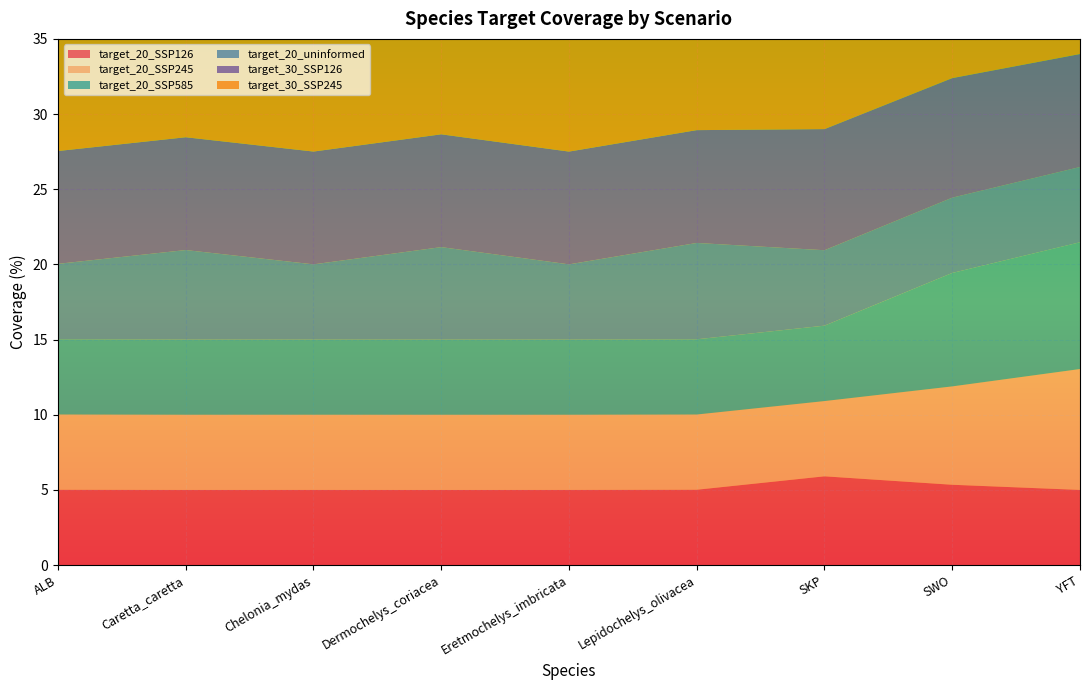

Reading left to right, extract all data points from this chart.

target_20_SSP126: 5.0	5.0	5.0	5.0	5.0	5.0	5.9	5.3	5.0
target_20_SSP245: 5.0	5.0	5.0	5.0	5.0	5.0	5.0	6.5	8.0
target_20_SSP585: 5.0	5.0	5.0	5.0	5.0	5.0	5.0	7.5	8.4
target_20_uninformed: 5.0	6.0	5.0	6.1	5.0	6.4	5.0	5.0	5.0
target_30_SSP126: 7.5	7.5	7.5	7.5	7.5	7.5	8.1	8.0	7.5
target_30_SSP245: 7.5	7.5	7.5	7.5	7.5	7.5	7.5	9.6	10.8